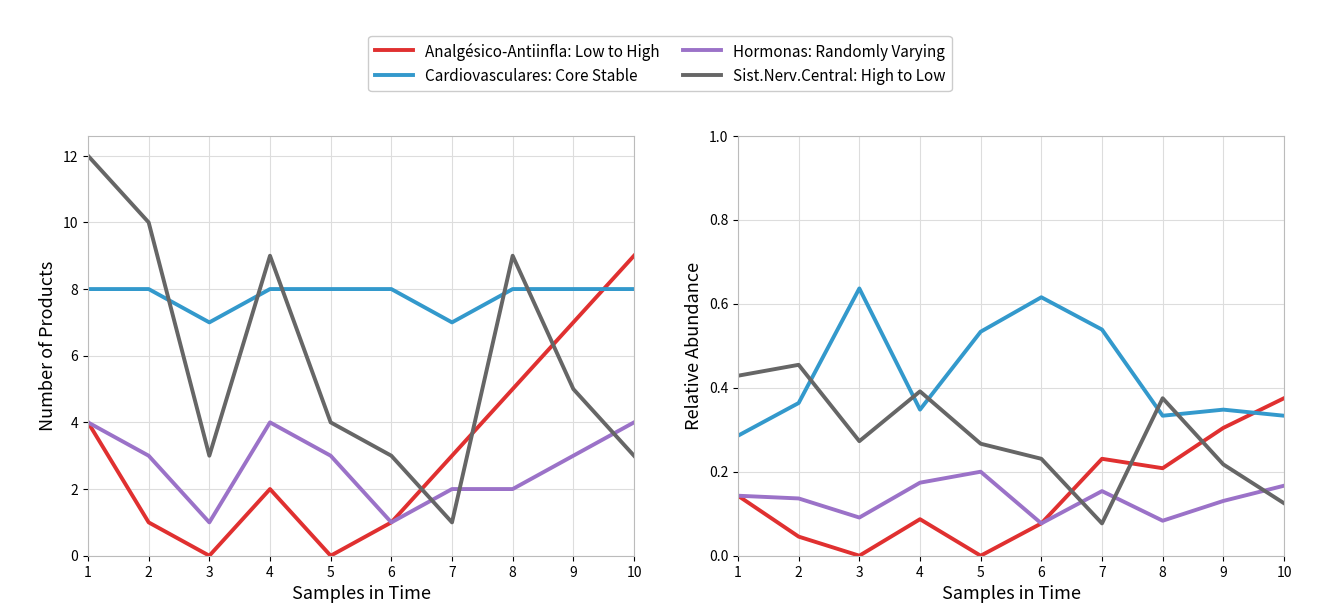

What position from the right is 0.6?

7